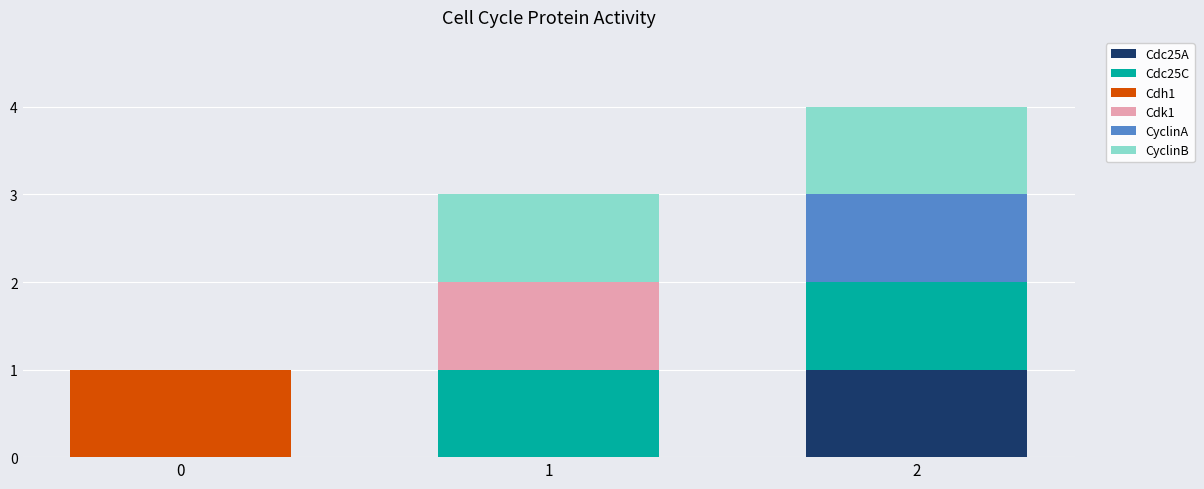

Are the bars horizontal?

No